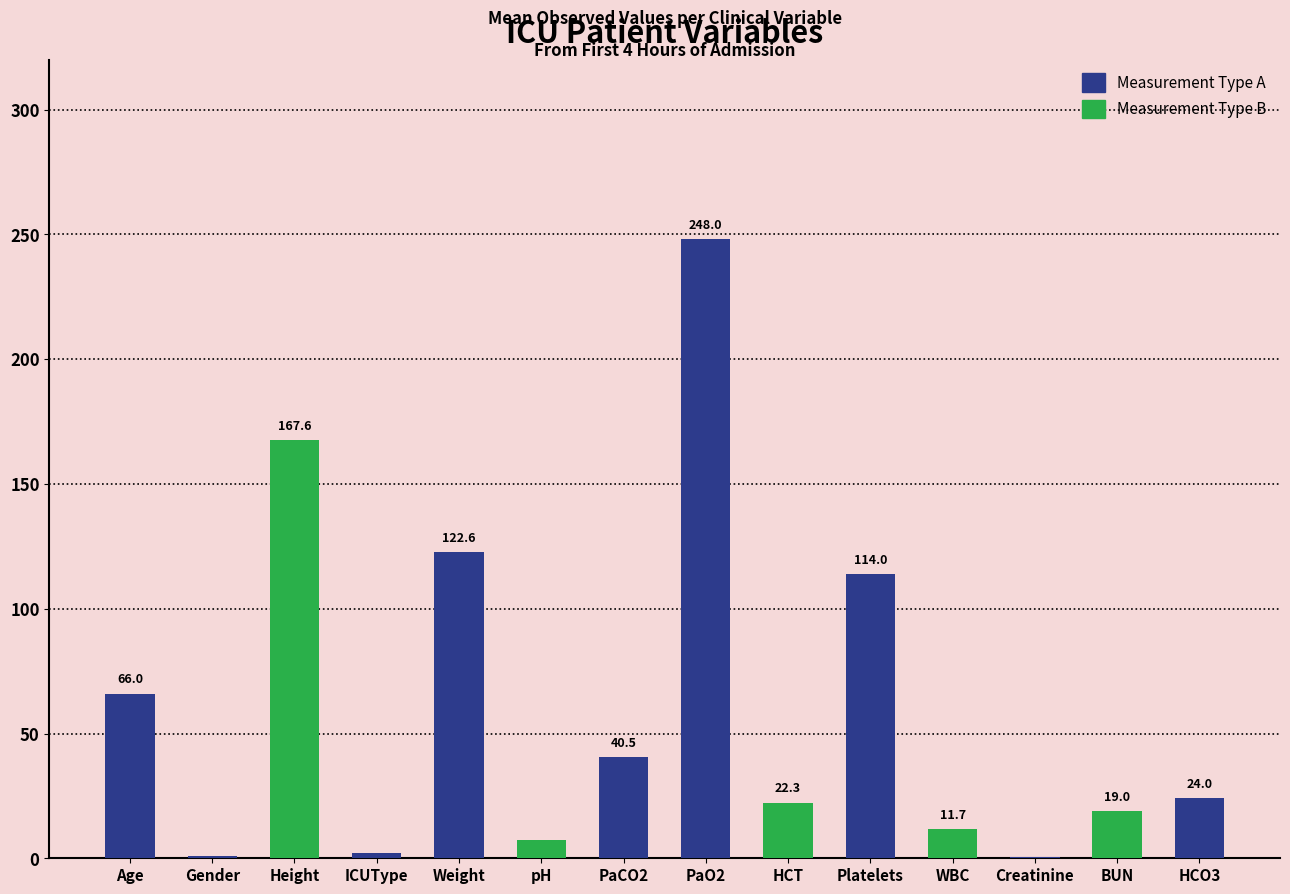

At which label is the value closest to 124?

Weight